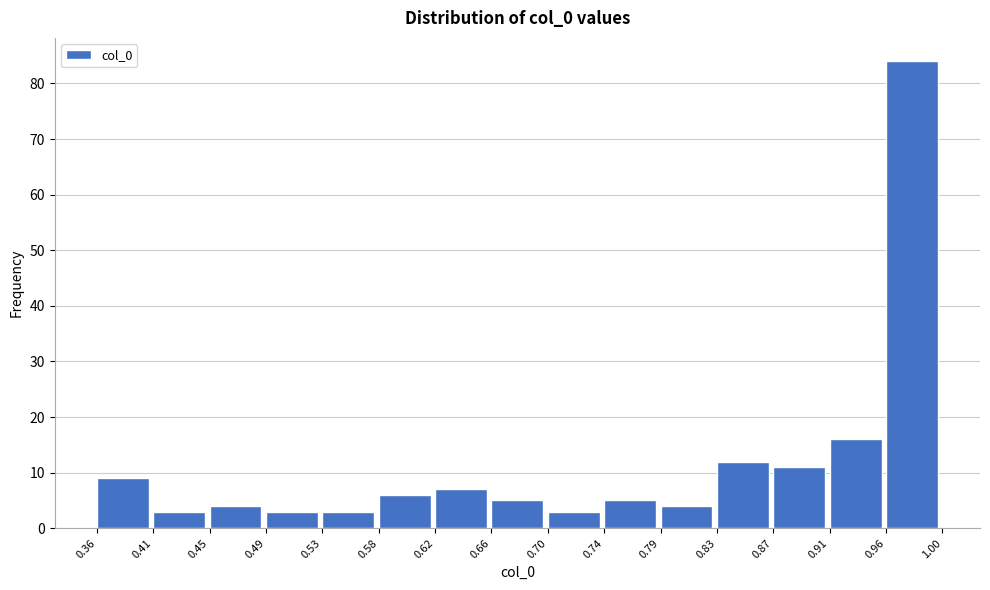

Reading left to right, transcribe this chart: for each bar, give the range it covers on the x-axis and its height. The values are not printed on the chart, so give them approximately, as read against the axis.

0.36 to 0.41: 9
0.41 to 0.45: 3
0.45 to 0.49: 4
0.49 to 0.53: 3
0.53 to 0.58: 3
0.58 to 0.62: 6
0.62 to 0.66: 7
0.66 to 0.70: 5
0.70 to 0.74: 3
0.74 to 0.79: 5
0.79 to 0.83: 4
0.83 to 0.87: 12
0.87 to 0.91: 11
0.91 to 0.96: 16
0.96 to 1.00: 84